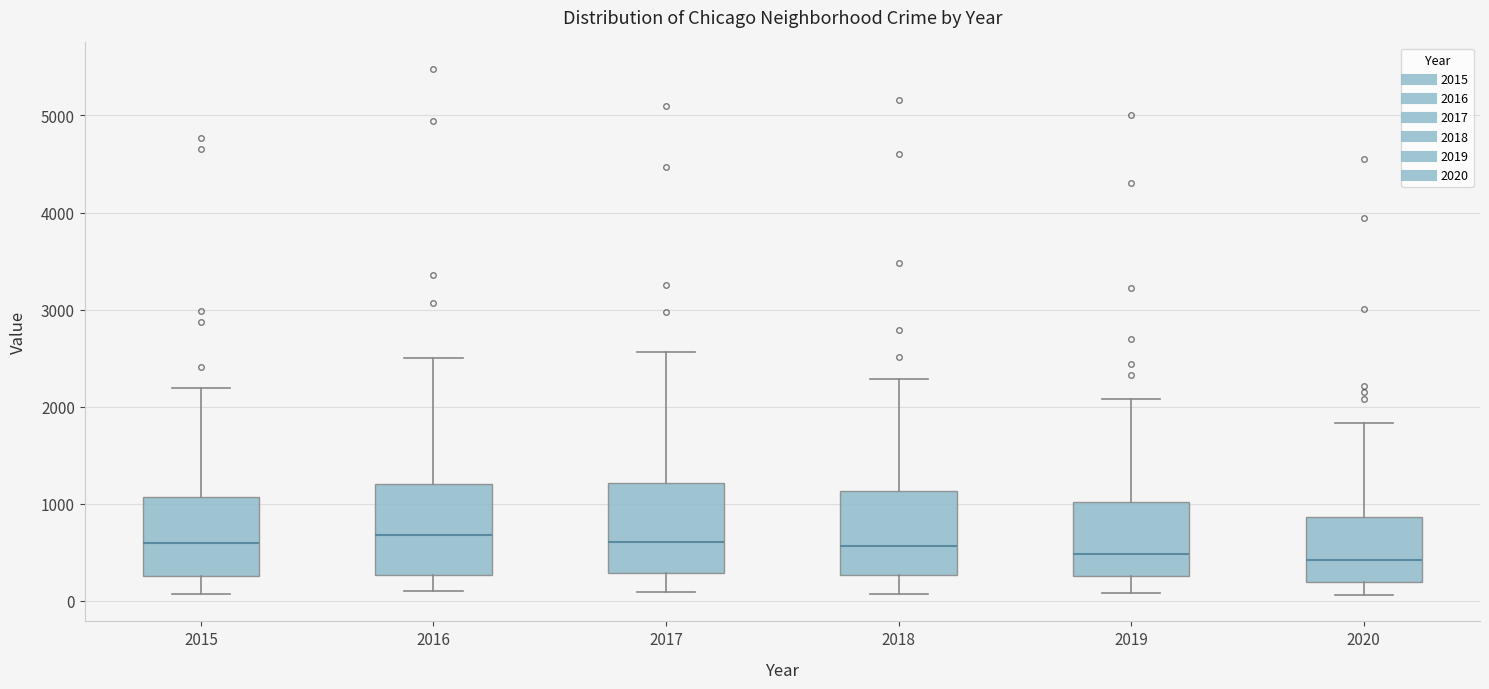

Reading left to right, transcribe this box plot: for each box, give where its median line is, the range the box spans, and where its two whiskers end, as read against the y-axis. The values are not printed on the chart, so give them approximately, as read against the axis.

2015: median 600, box 300 to 1100, whiskers 100 to 2200
2016: median 700, box 300 to 1200, whiskers 100 to 2500
2017: median 600, box 300 to 1200, whiskers 100 to 2600
2018: median 600, box 300 to 1100, whiskers 100 to 2300
2019: median 500, box 300 to 1000, whiskers 100 to 2100
2020: median 400, box 200 to 900, whiskers 100 to 1800